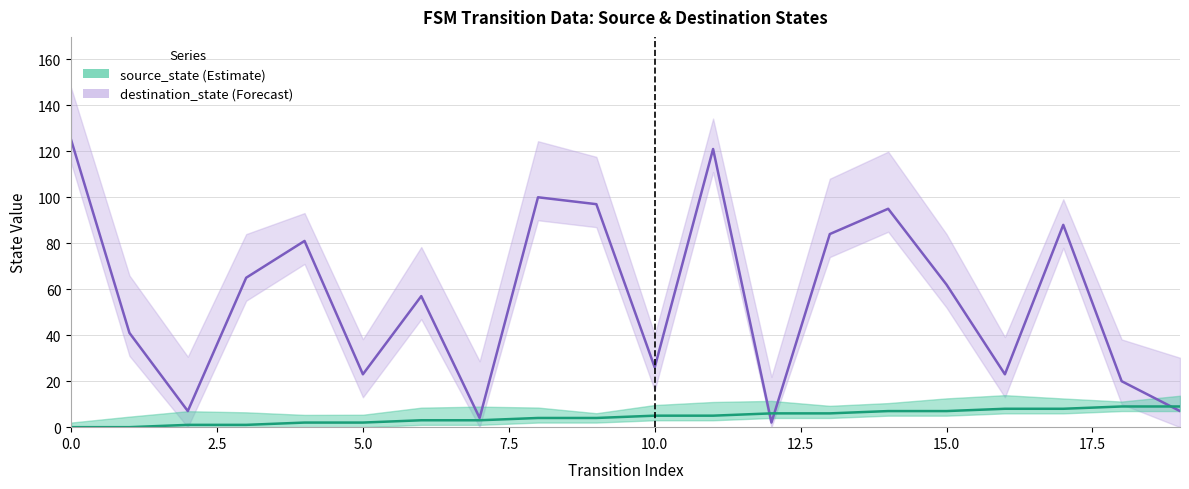

Which series ends up on top after the final intersection of source_state and destination_state?

source_state